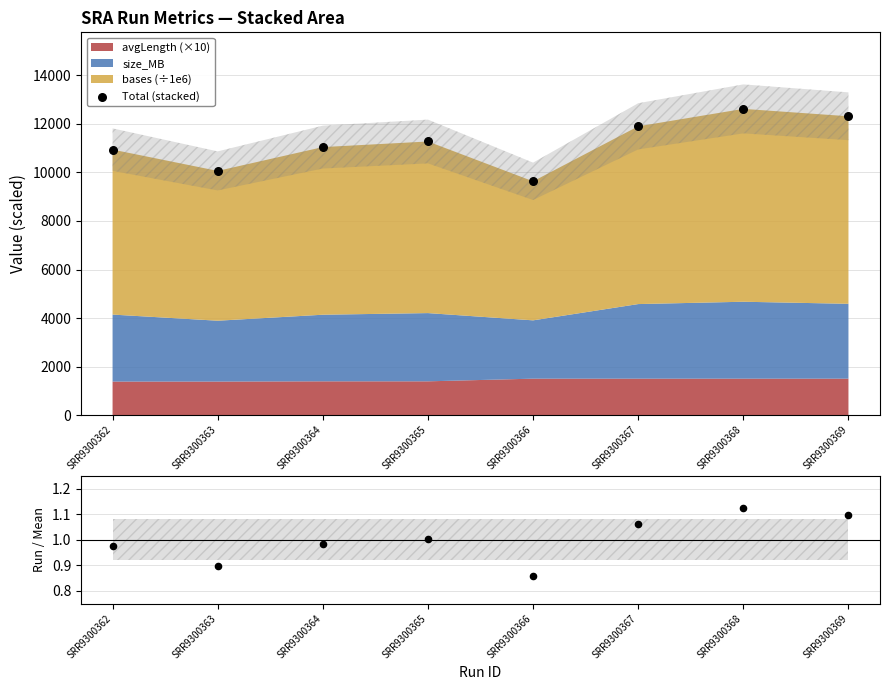

Between SRR9300366 and SRR9300368, which is larger?

SRR9300368